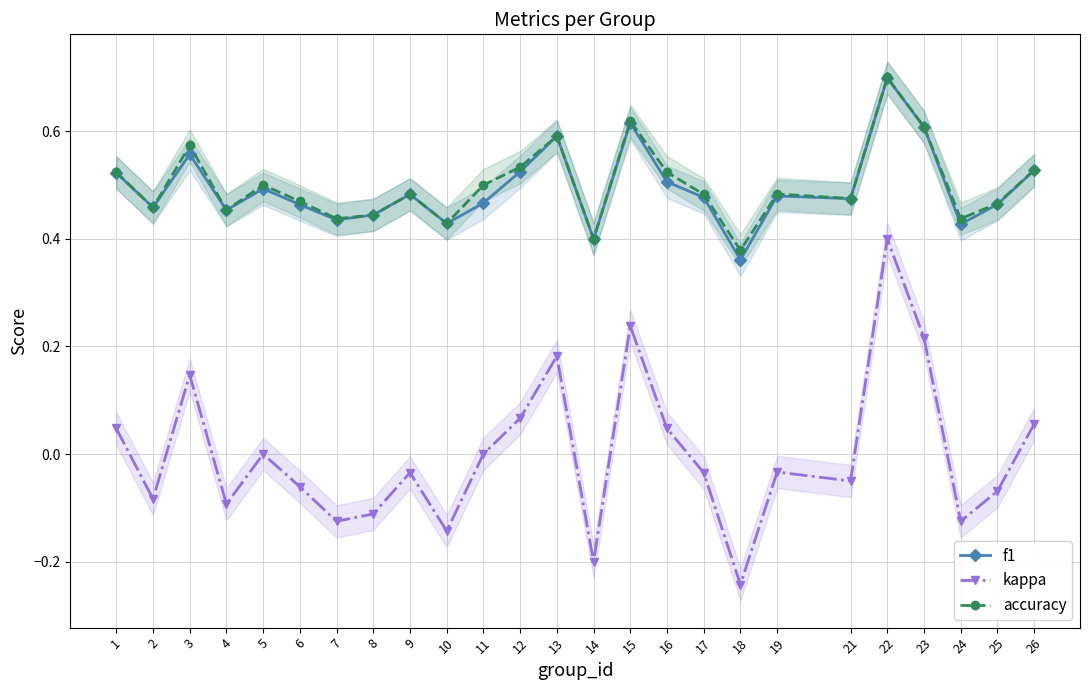

What is the value of the f1 point at the 10th from the left?

0.4